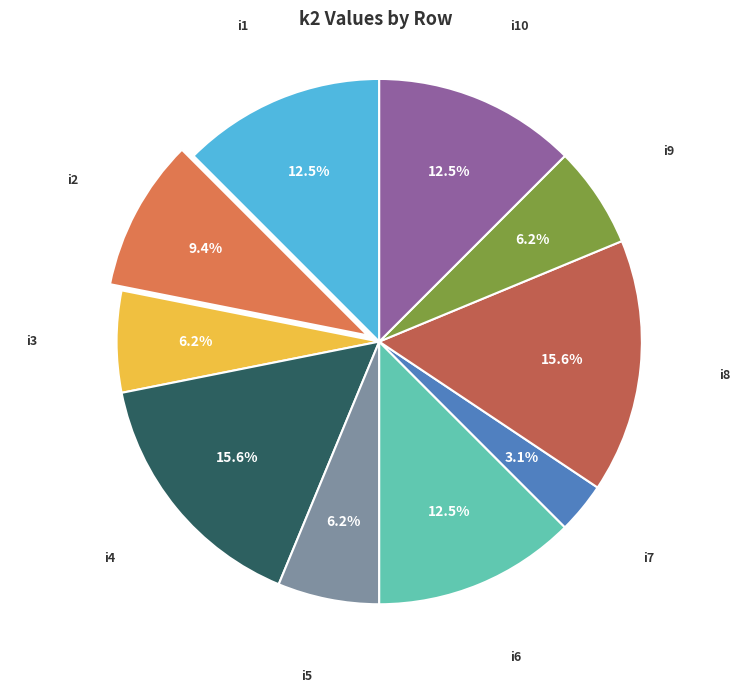

Does any single category account for the majority?

No